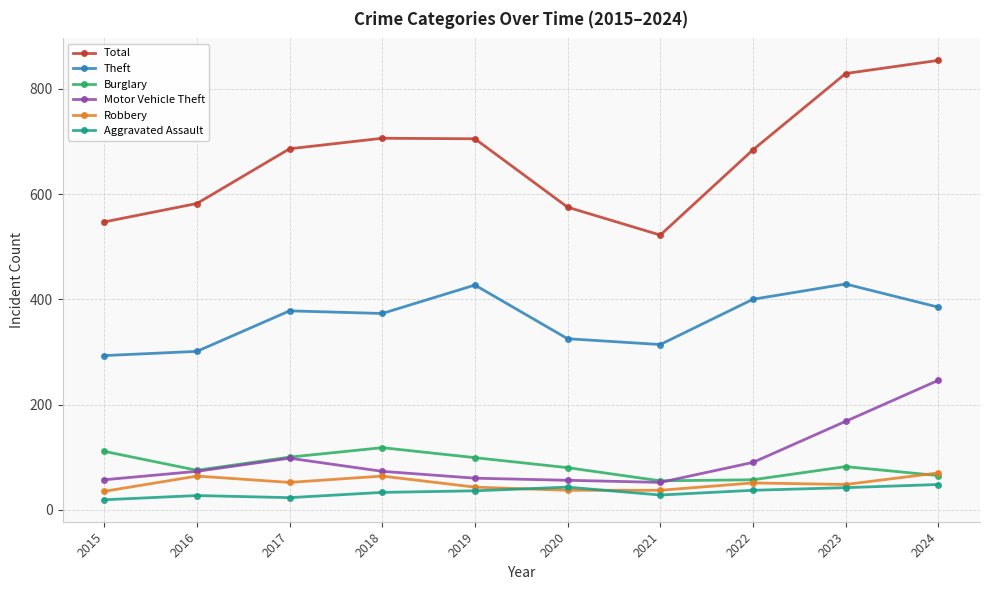

Rank the series by their maximum value, from highest to lowest.

Total, Theft, Motor Vehicle Theft, Burglary, Robbery, Aggravated Assault